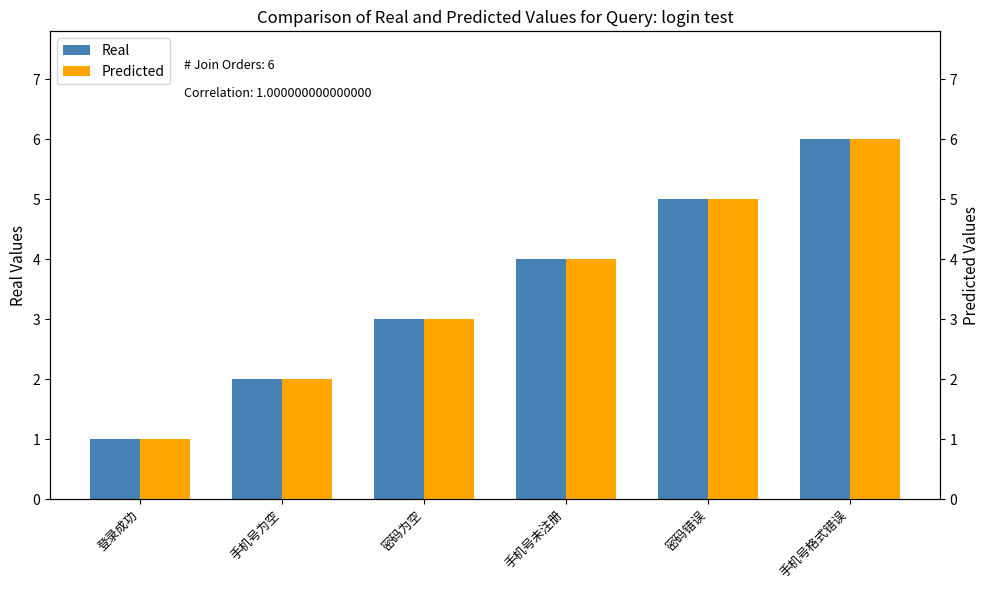

How many bars are there in total?

12